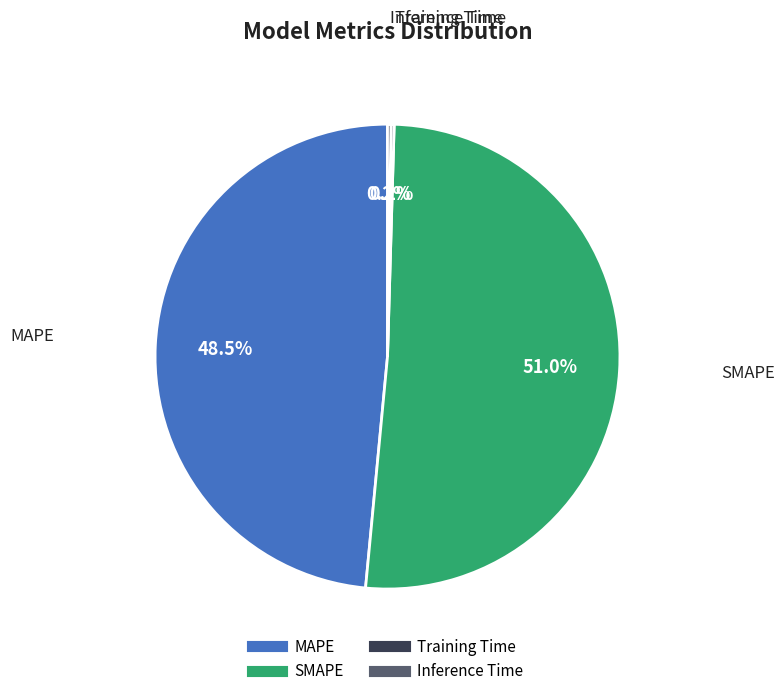

The SMAPE slice represents 51% of the pie. True or false?

True